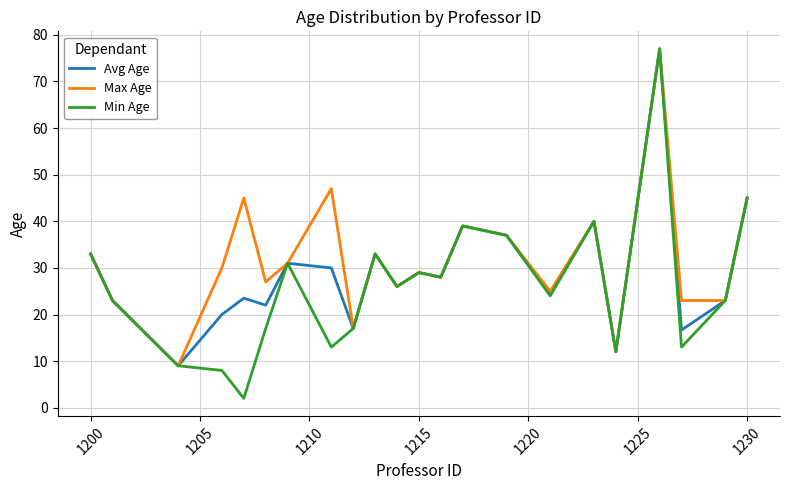

Which series has the largest range (max minus min)?

Min Age